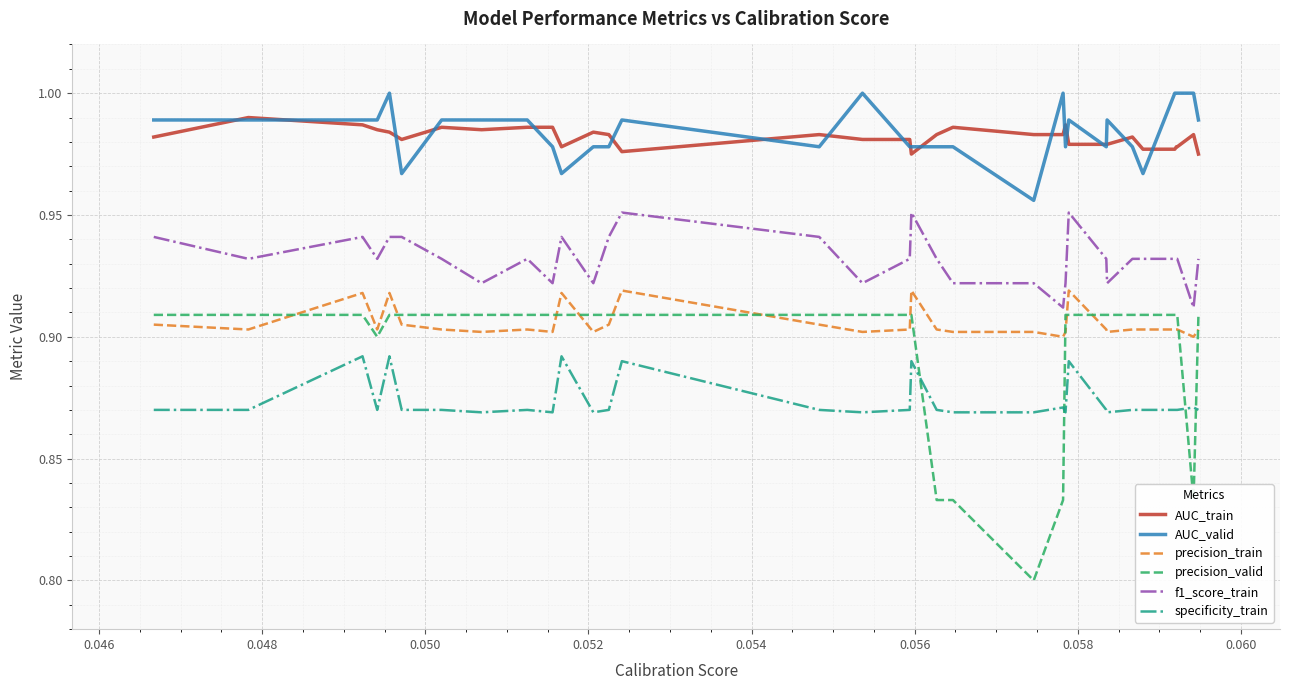

Which series ends up on top after the final intersection of precision_valid and specificity_train?

precision_valid